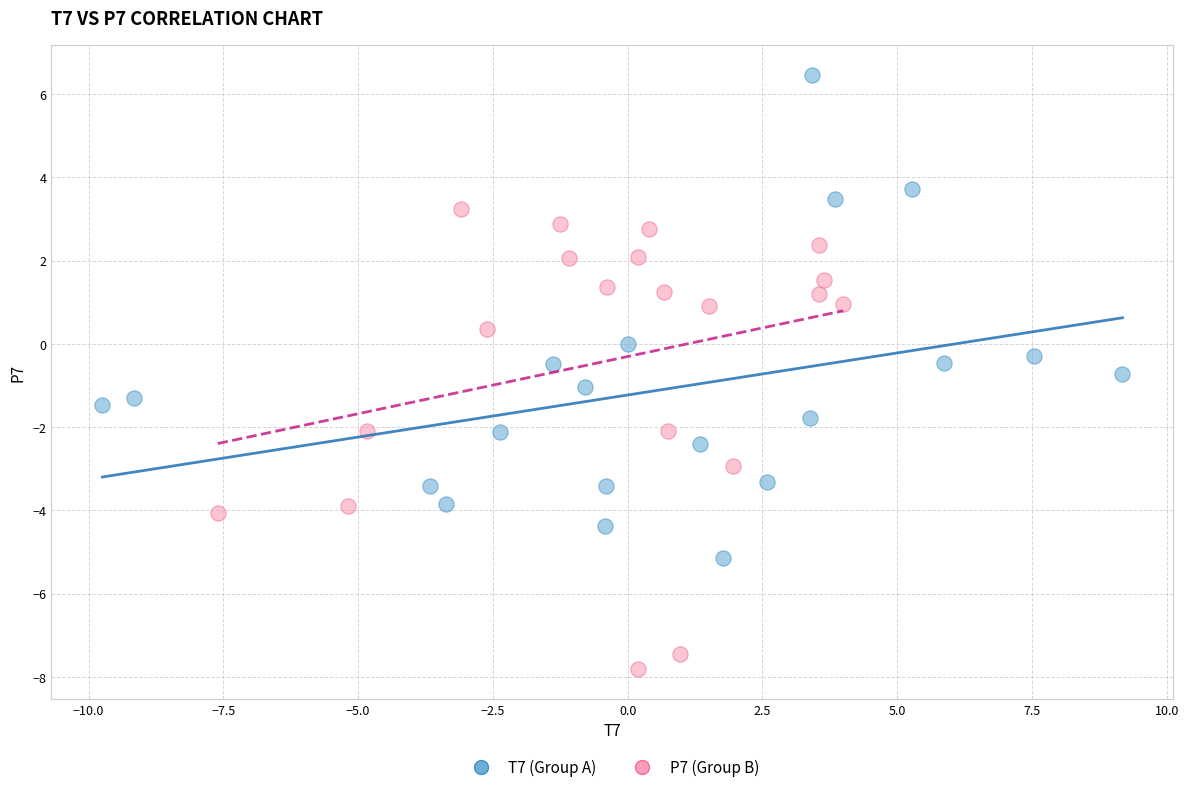

Which series reaches the maximum Y coordinate?

T7 (Group A)